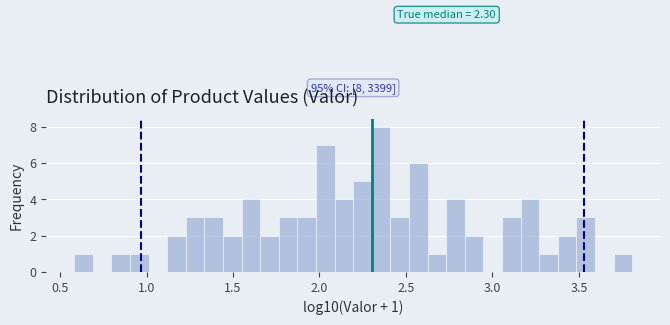

Read against the x-axis, roughly where is the centre of the tallest bar?

2.35